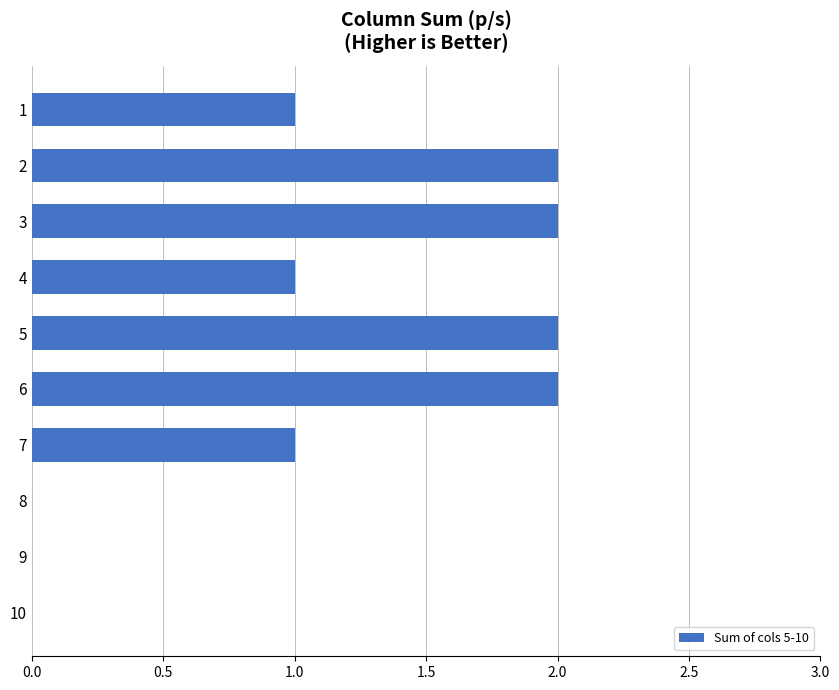

Between 8 and 3, which is larger?

3